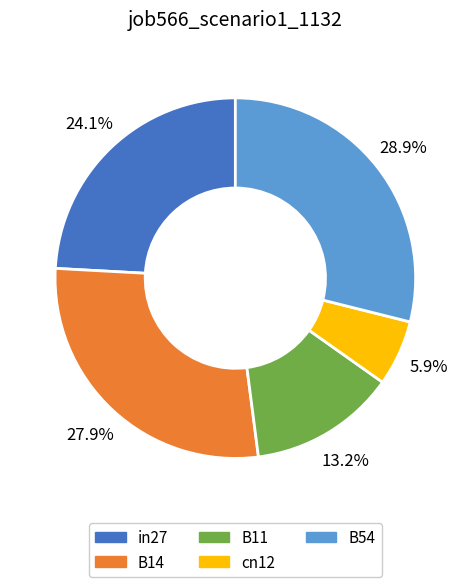

To the nearest percent, what is the difference between the cn12 and B54 slice percentages?

23%